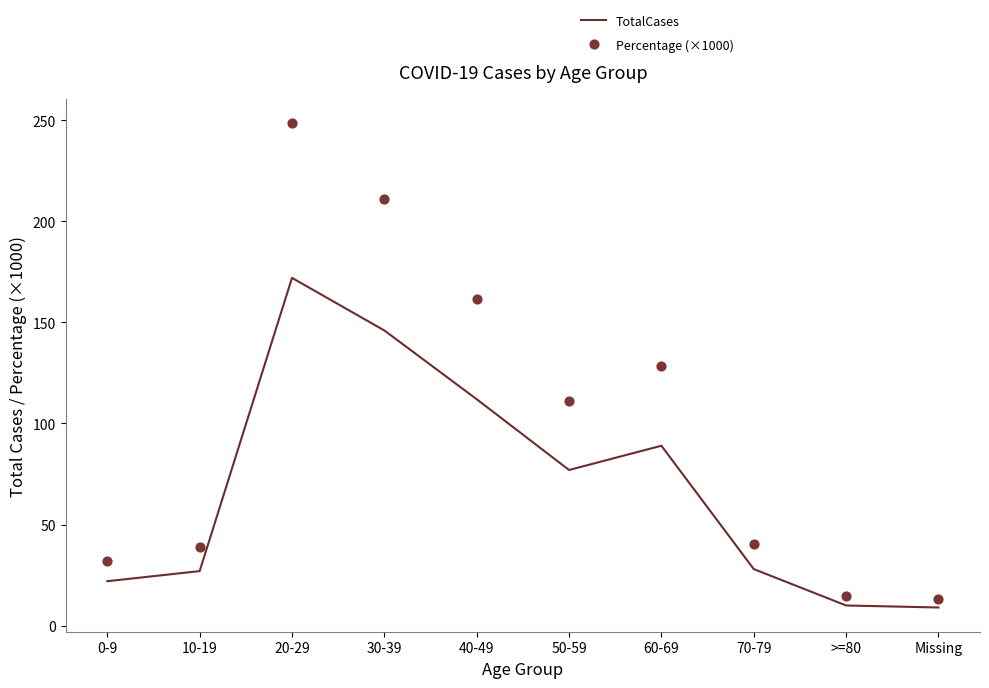

Which series has the largest Y range (max minus min)?

Percentage (×1000)